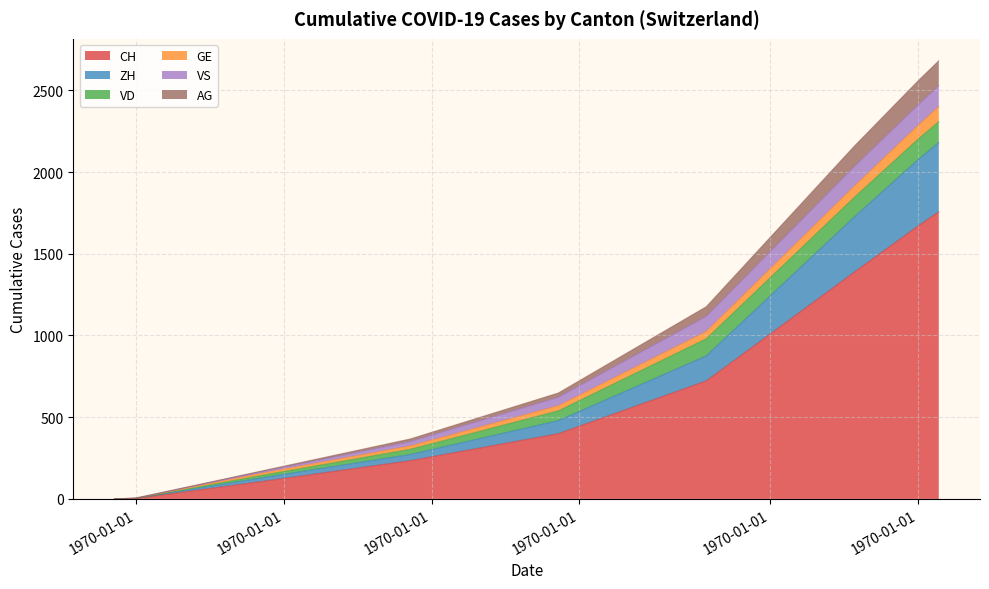

Where is CH nearest to the value 878?

4